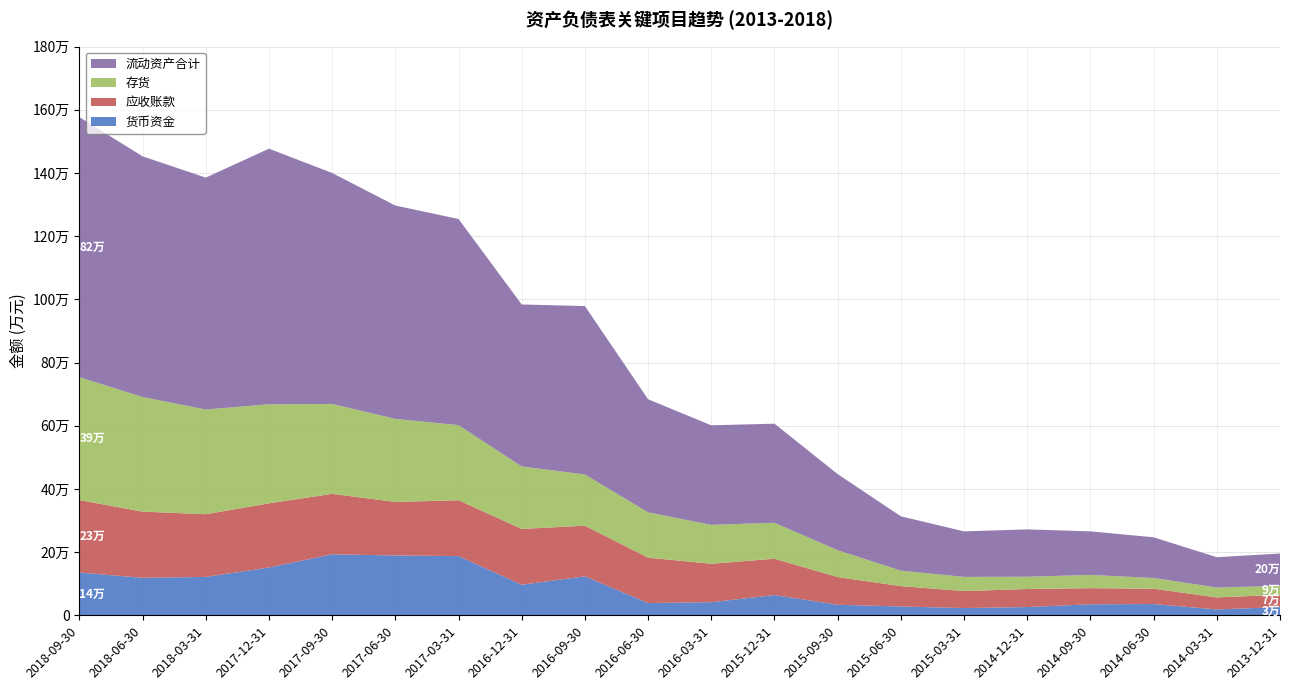

Reading right to left, list all the values displayed in this chart.

货币资金: 2013-12-31=26136	2014-03-31=18513	2014-06-30=35670	2014-09-30=34913	2014-12-31=26147	2015-03-31=22912	2015-06-30=27796	2015-09-30=33415	2015-12-31=64072	2016-03-31=41468	2016-06-30=38833	2016-09-30=123405	2016-12-31=96730	2017-03-31=187383	2017-06-30=189420	2017-09-30=193073	2017-12-31=151277	2018-03-31=121567	2018-06-30=118661	2018-09-30=135359
应收账款: 2013-12-31=38883	2014-03-31=38089	2014-06-30=48423	2014-09-30=50998	2014-12-31=57035	2015-03-31=53762	2015-06-30=64554	2015-09-30=87640	2015-12-31=114967	2016-03-31=121751	2016-06-30=143595	2016-09-30=160104	2016-12-31=176707	2017-03-31=176820	2017-06-30=169465	2017-09-30=191470	2017-12-31=203102	2018-03-31=198390	2018-06-30=209547	2018-09-30=229365
存货: 2013-12-31=28122	2014-03-31=31343	2014-06-30=34077	2014-09-30=41839	2014-12-31=38939	2015-03-31=44905	2015-06-30=49017	2015-09-30=84949	2015-12-31=113846	2016-03-31=123013	2016-06-30=143331	2016-09-30=162112	2016-12-31=197632	2017-03-31=237646	2017-06-30=262886	2017-09-30=284439	2017-12-31=313485	2018-03-31=331433	2018-06-30=362708	2018-09-30=389169
流动资产合计: 2013-12-31=102428	2014-03-31=95869	2014-06-30=128729	2014-09-30=137942	2014-12-31=149784	2015-03-31=144080	2015-06-30=172015	2015-09-30=240891	2015-12-31=313732	2016-03-31=315140	2016-06-30=358080	2016-09-30=533249	2016-12-31=512884	2017-03-31=652606	2017-06-30=675270	2017-09-30=731141	2017-12-31=809186	2018-03-31=734131	2018-06-30=761934	2018-09-30=822976